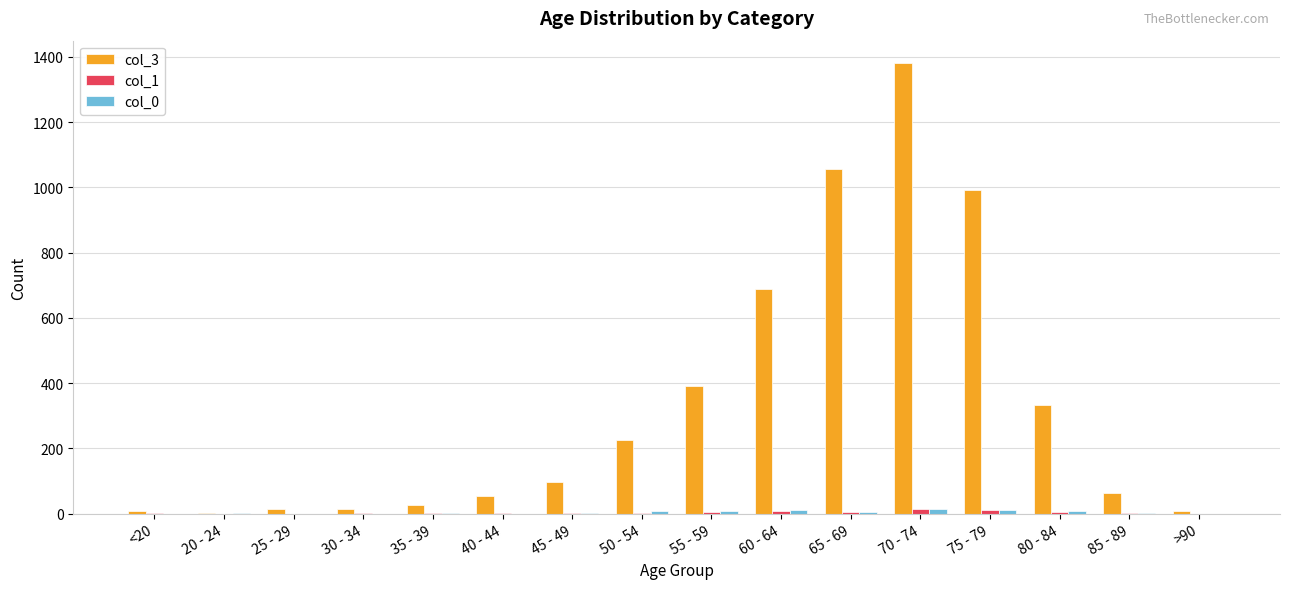

The col_3 series shows 64 at 85 - 89. True or false?

True